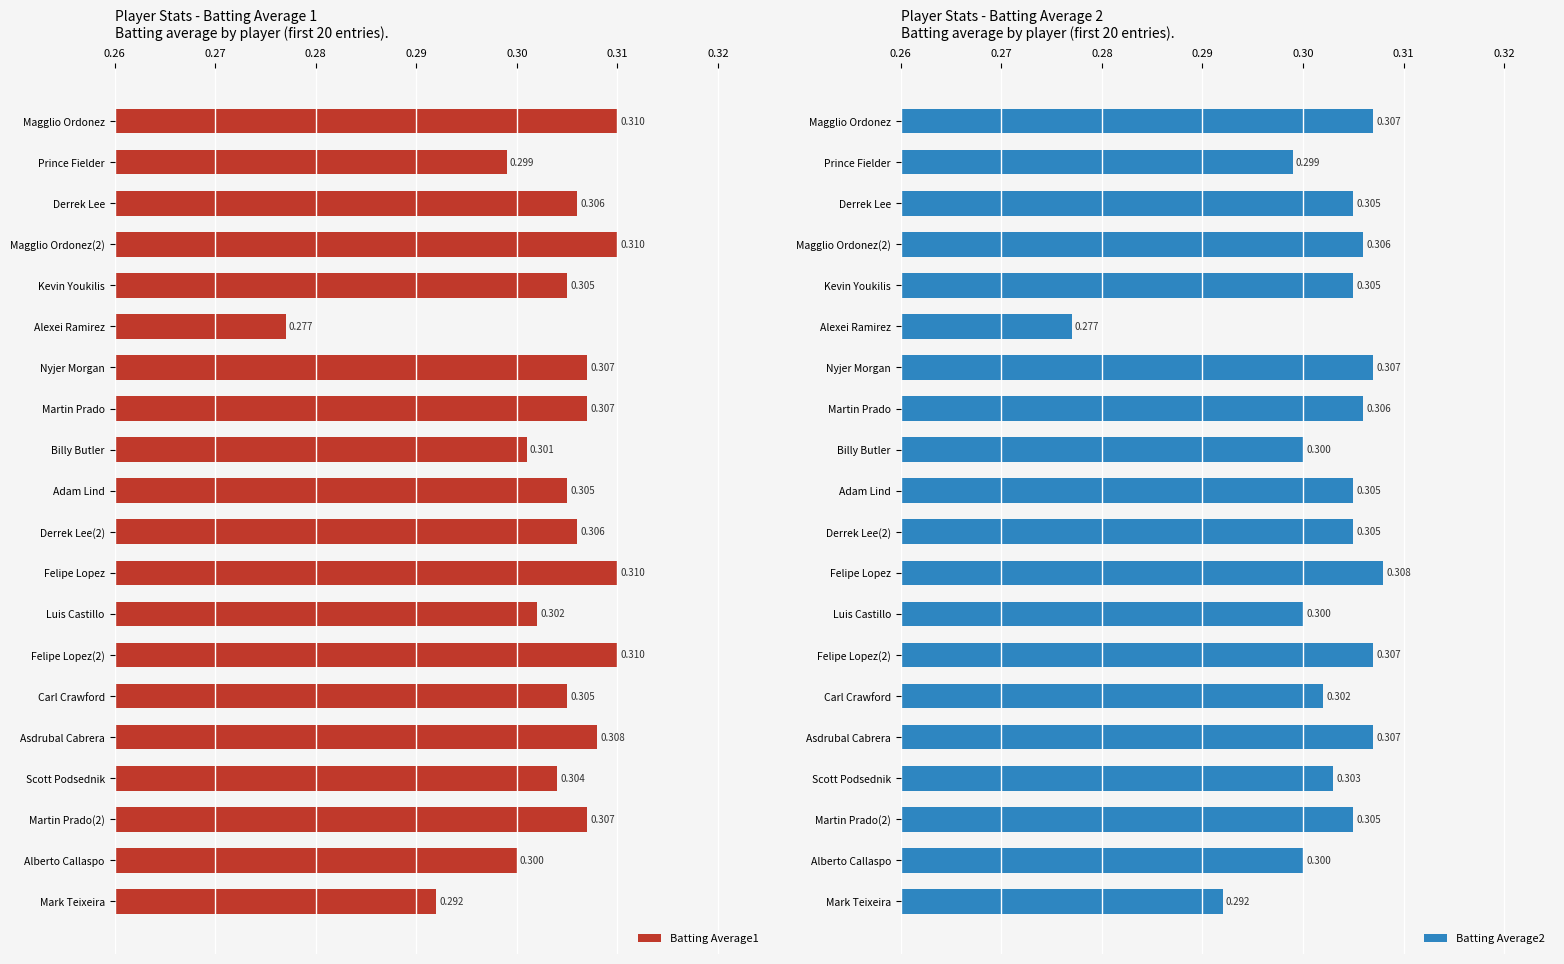

What is the average value of the Batting Average1 series?

0.3